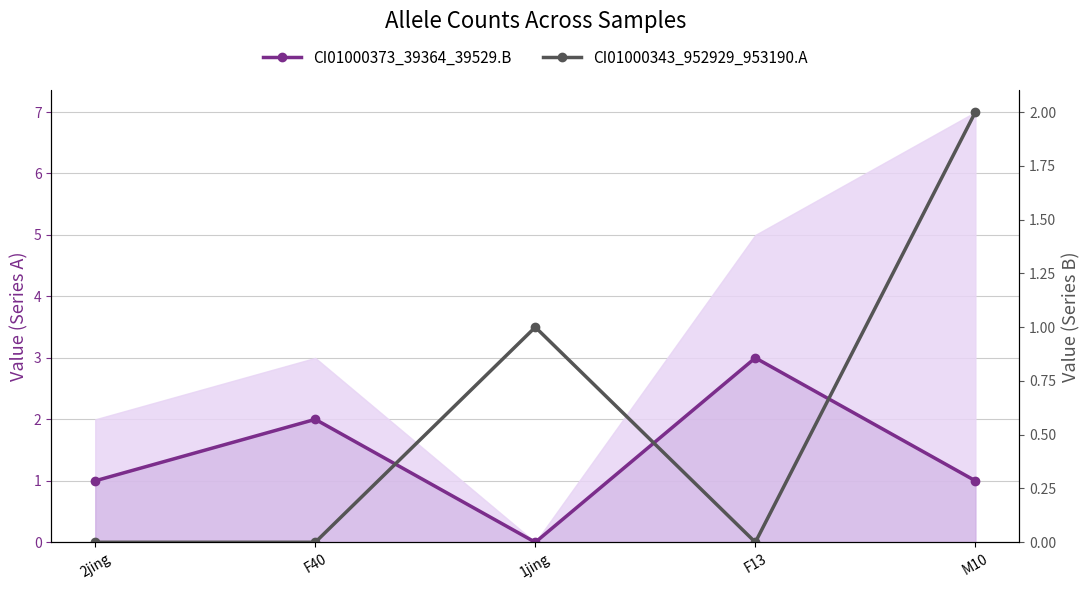

Which series has the widest spread of values?

CI01000373_39364_39529.B